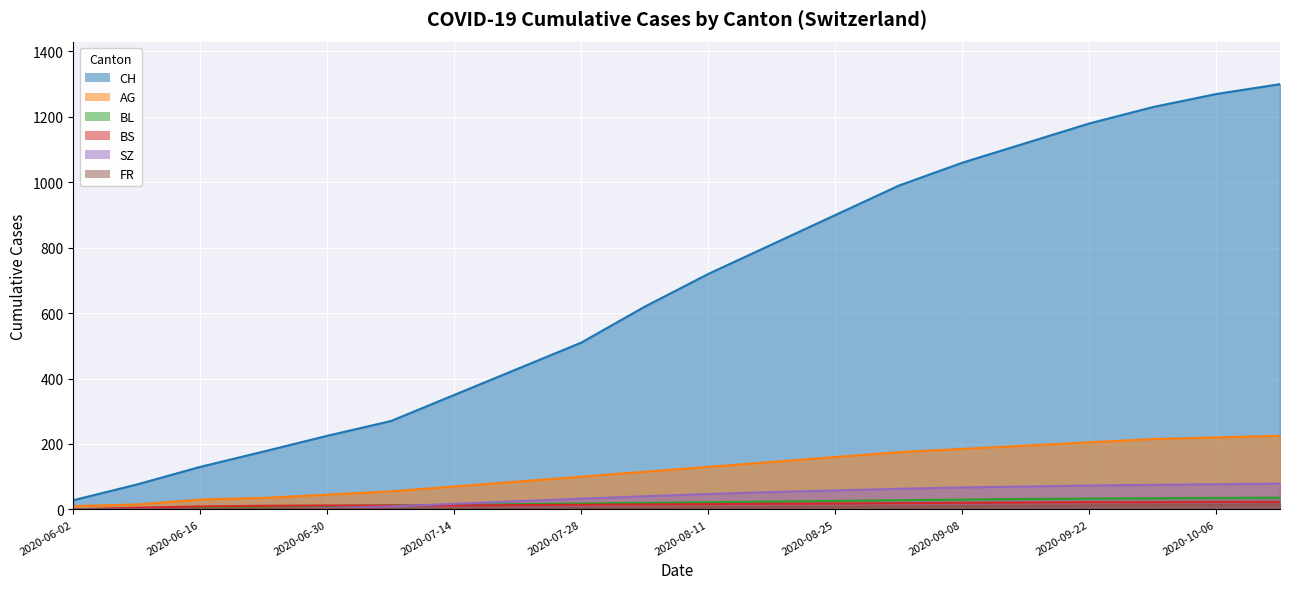

What is the total value across all series at 2020-08-11?

941